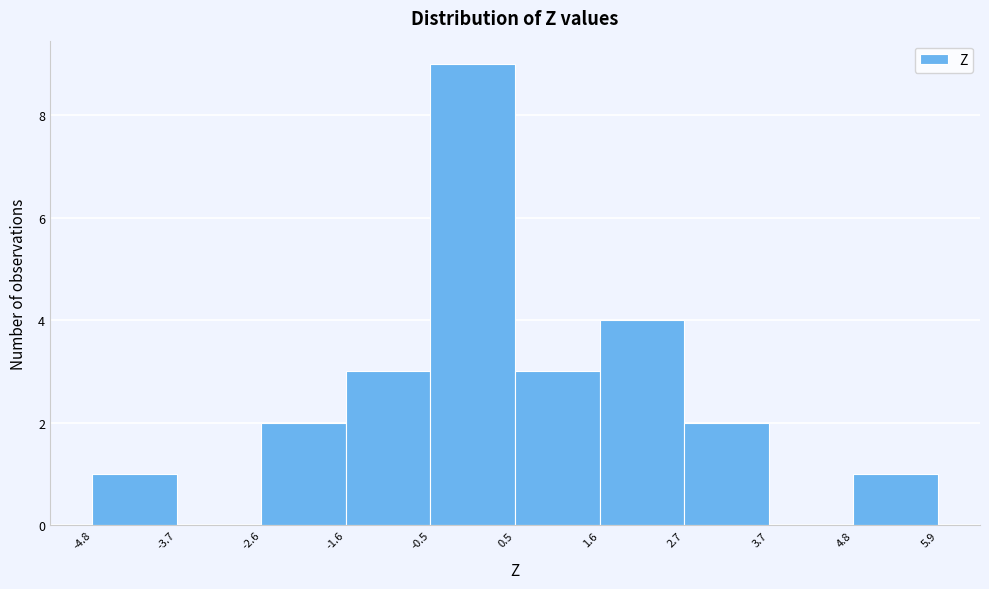

How tall is the bar that spans -4.8 to -3.7 on the x-axis? The values are not printed on the chart, so give them approximately, as read against the axis.

1